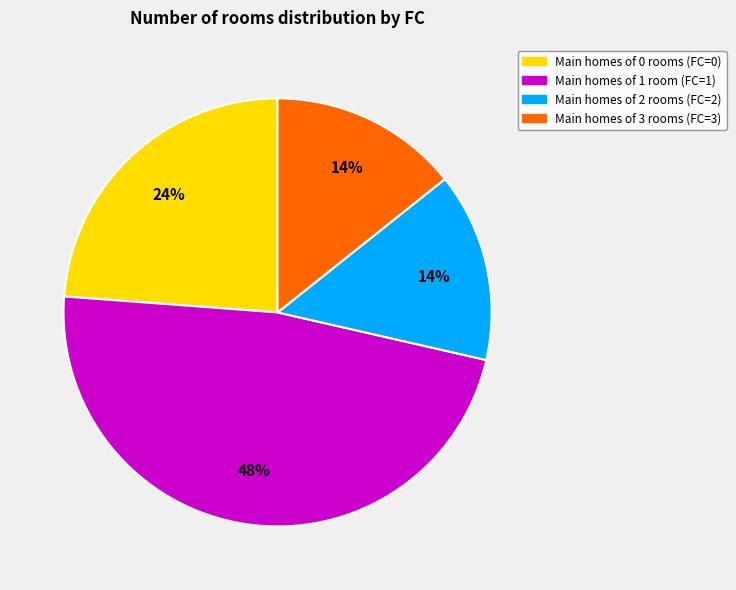

Is there any slice that represents more than half of the pie?

No